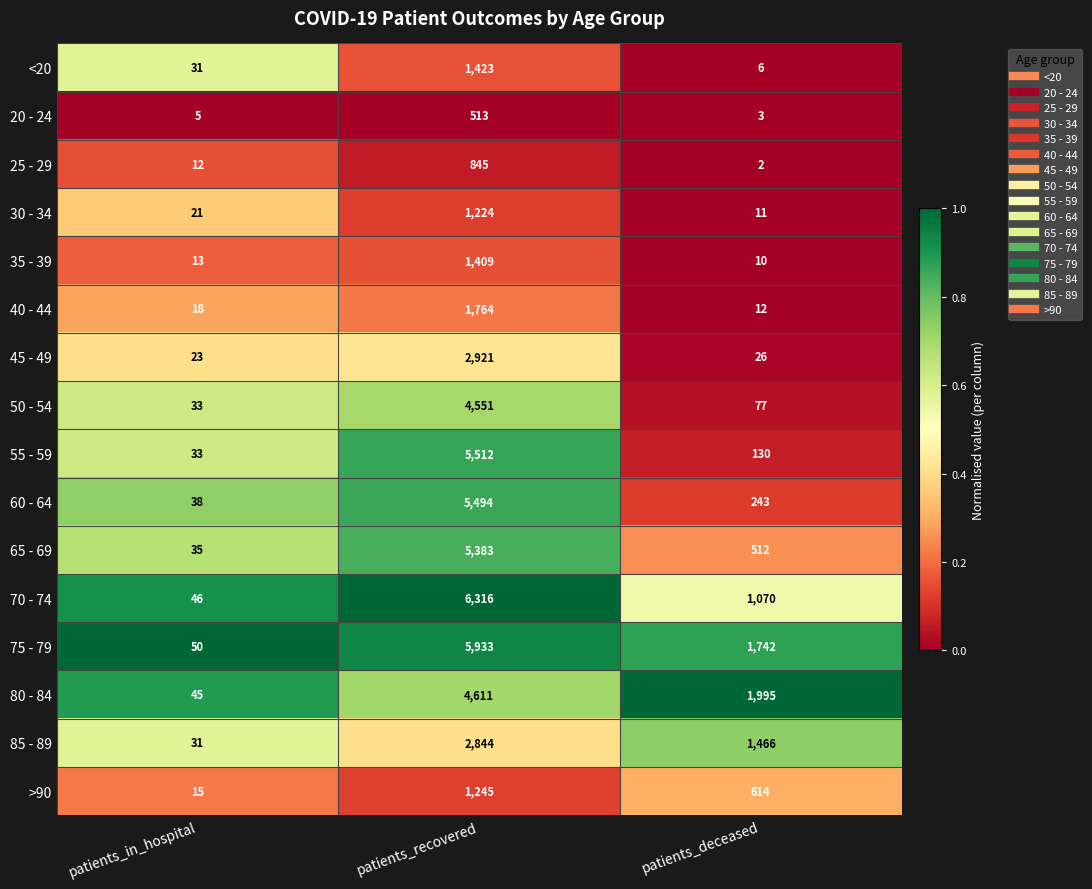

Count the number of categories in the chart.

3